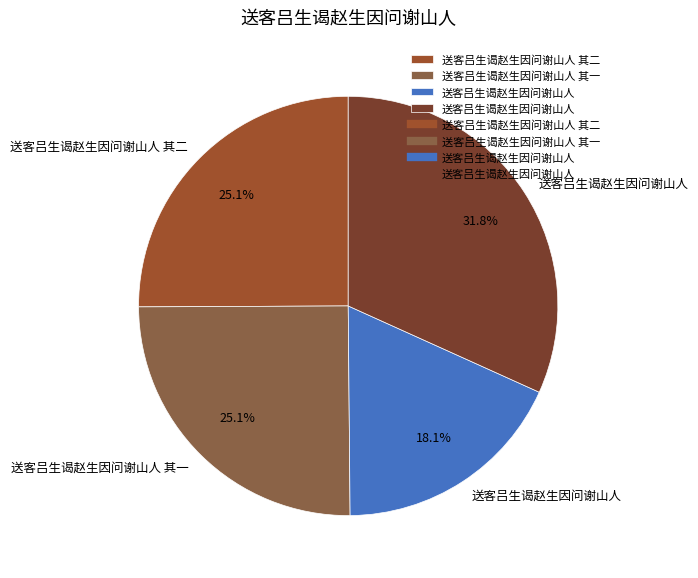

How many segments does this pie chart have?

4